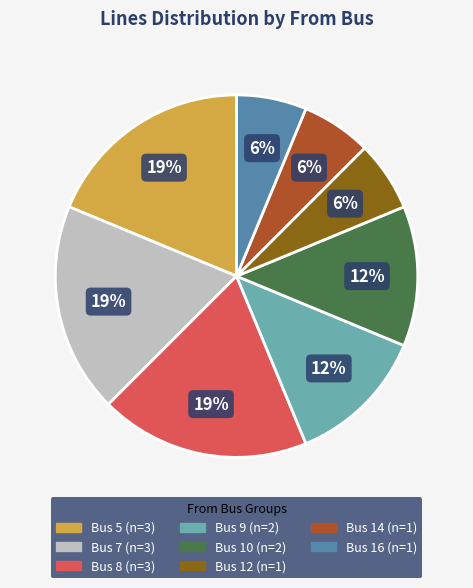

How many segments does this pie chart have?

8